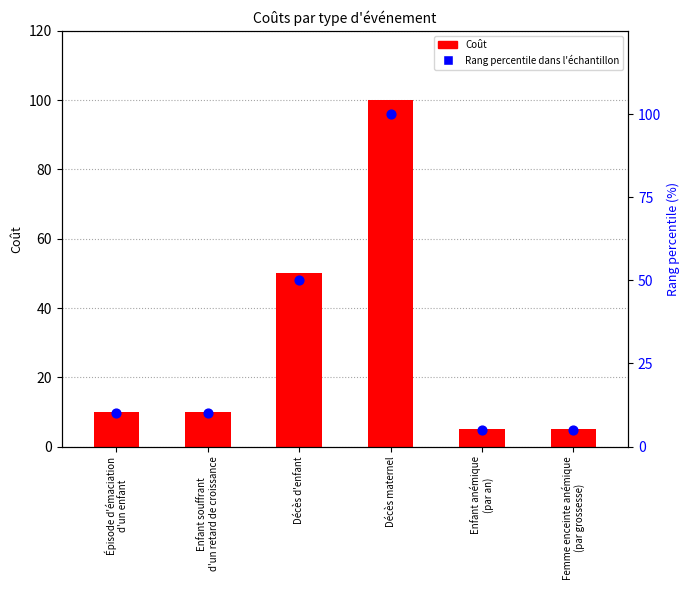

At how many categories does at least one series exceed 54?

1